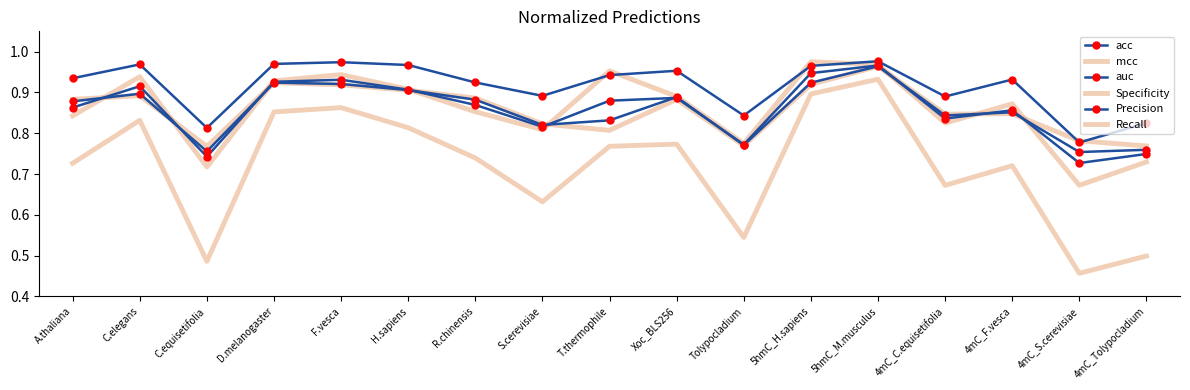

What is the maximum value shown in the chart?

1.0